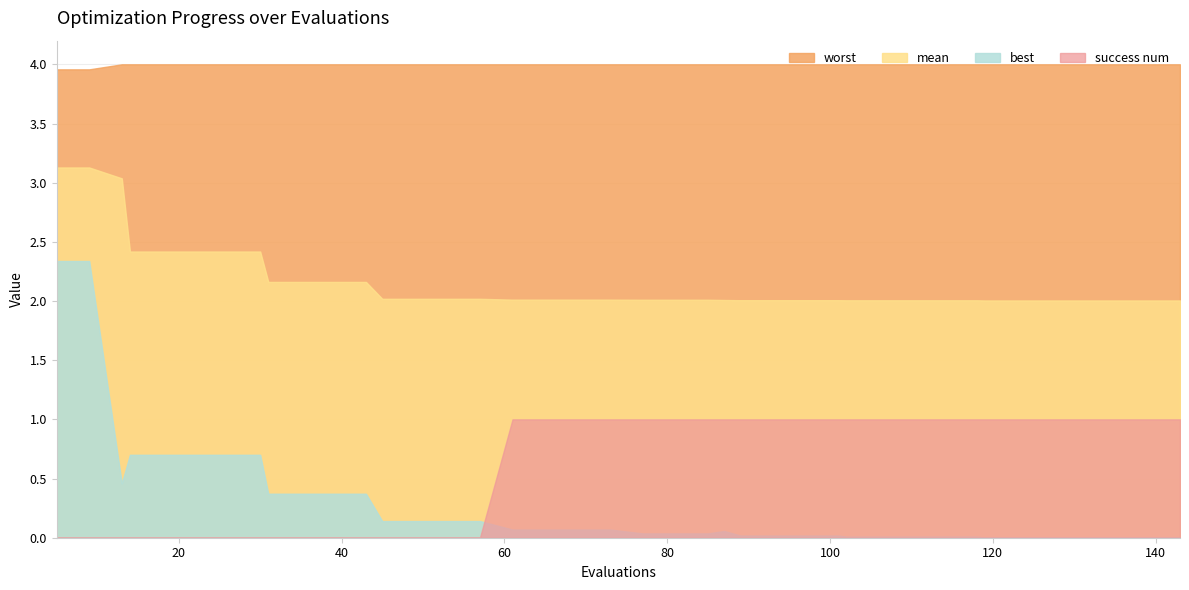

Reading left to right, what are all the values shown in this chart?

worst: 5=4.0	9=4.0	13=4.0	14=4.0	18=4.0	22=4.0	26=4.0	30=4.0	31=4.0	35=4.0	39=4.0	43=4.0	45=4.0	49=4.0	53=4.0	57=4.0	61=4.0	65=4.0	69=4.0	73=4.0	77=4.0	81=4.0	85=4.0	87=4.0	89=4.0	93=4.0	97=4.0	101=4.0	102=4.0	106=4.0	110=4.0	114=4.0	118=4.0	119=4.0	123=4.0	127=4.0	131=4.0	135=4.0	139=4.0	143=4.0
mean: 5=3.1	9=3.1	13=3.0	14=2.4	18=2.4	22=2.4	26=2.4	30=2.4	31=2.2	35=2.2	39=2.2	43=2.2	45=2.0	49=2.0	53=2.0	57=2.0	61=2.0	65=2.0	69=2.0	73=2.0	77=2.0	81=2.0	85=2.0	87=2.0	89=2.0	93=2.0	97=2.0	101=2.0	102=2.0	106=2.0	110=2.0	114=2.0	118=2.0	119=2.0	123=2.0	127=2.0	131=2.0	135=2.0	139=2.0	143=2.0
best: 5=2.3	9=2.3	13=0.5	14=0.7	18=0.7	22=0.7	26=0.7	30=0.7	31=0.4	35=0.4	39=0.4	43=0.4	45=0.1	49=0.1	53=0.1	57=0.1	61=0.1	65=0.1	69=0.1	73=0.1	77=0.0	81=0.0	85=0.0	87=0.1	89=0.0	93=0.0	97=0.0	101=0.0	102=0.0	106=0.0	110=0.0	114=0.0	118=0.0	119=0.0	123=0.0	127=0.0	131=0.0	135=0.0	139=0.0	143=0.0
success num: 5=0.0	9=0.0	13=0.0	14=0.0	18=0.0	22=0.0	26=0.0	30=0.0	31=0.0	35=0.0	39=0.0	43=0.0	45=0.0	49=0.0	53=0.0	57=0.0	61=1.0	65=1.0	69=1.0	73=1.0	77=1.0	81=1.0	85=1.0	87=1.0	89=1.0	93=1.0	97=1.0	101=1.0	102=1.0	106=1.0	110=1.0	114=1.0	118=1.0	119=1.0	123=1.0	127=1.0	131=1.0	135=1.0	139=1.0	143=1.0